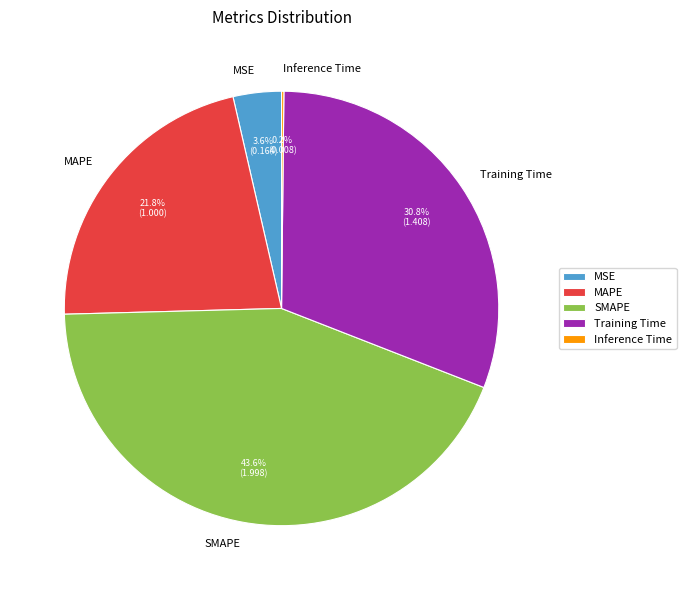

Which category has the biggest portion of the pie?

SMAPE